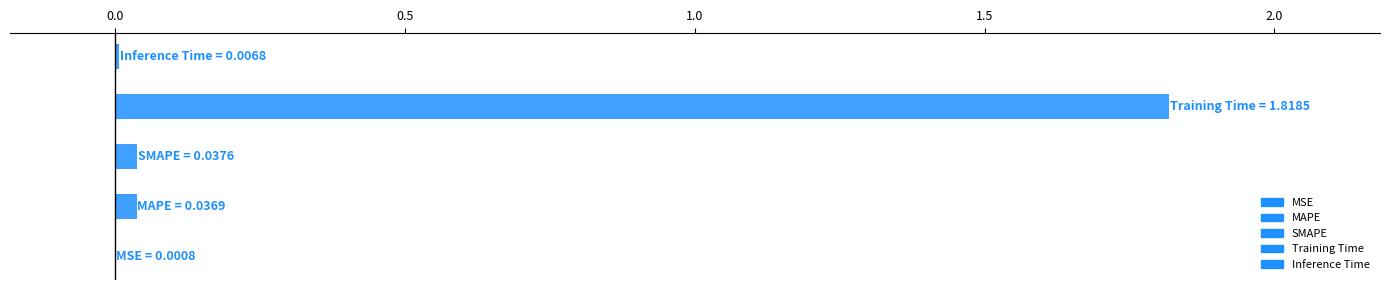

Reading left to right, transcribe all the data shown in this chart.

MSE=0.0	MAPE=0.0	SMAPE=0.0	Training Time=1.8	Inference Time=0.0